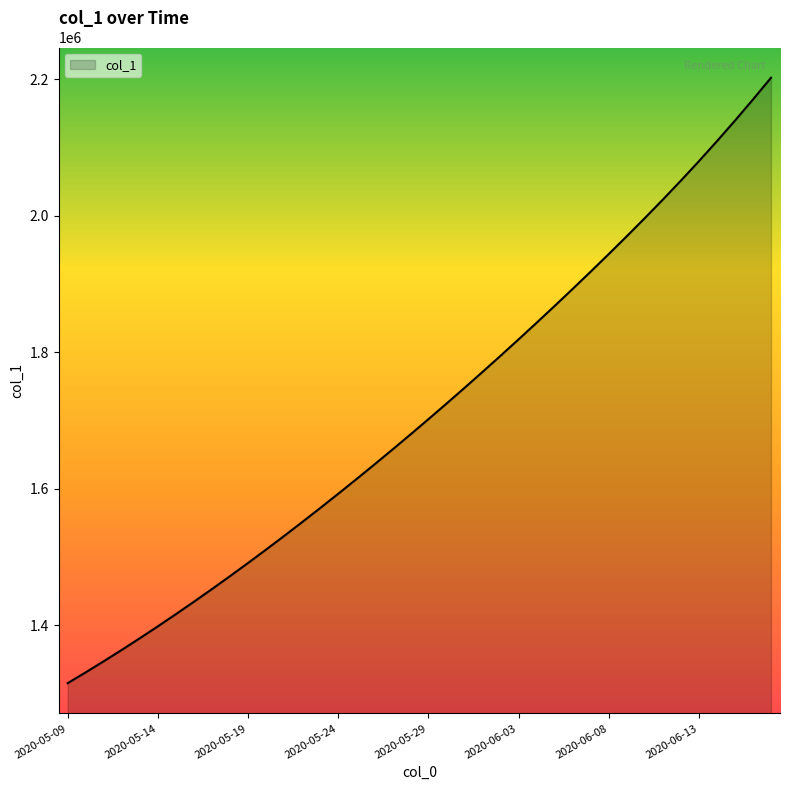

What is the difference between the maximum and minimum values?

887183.0